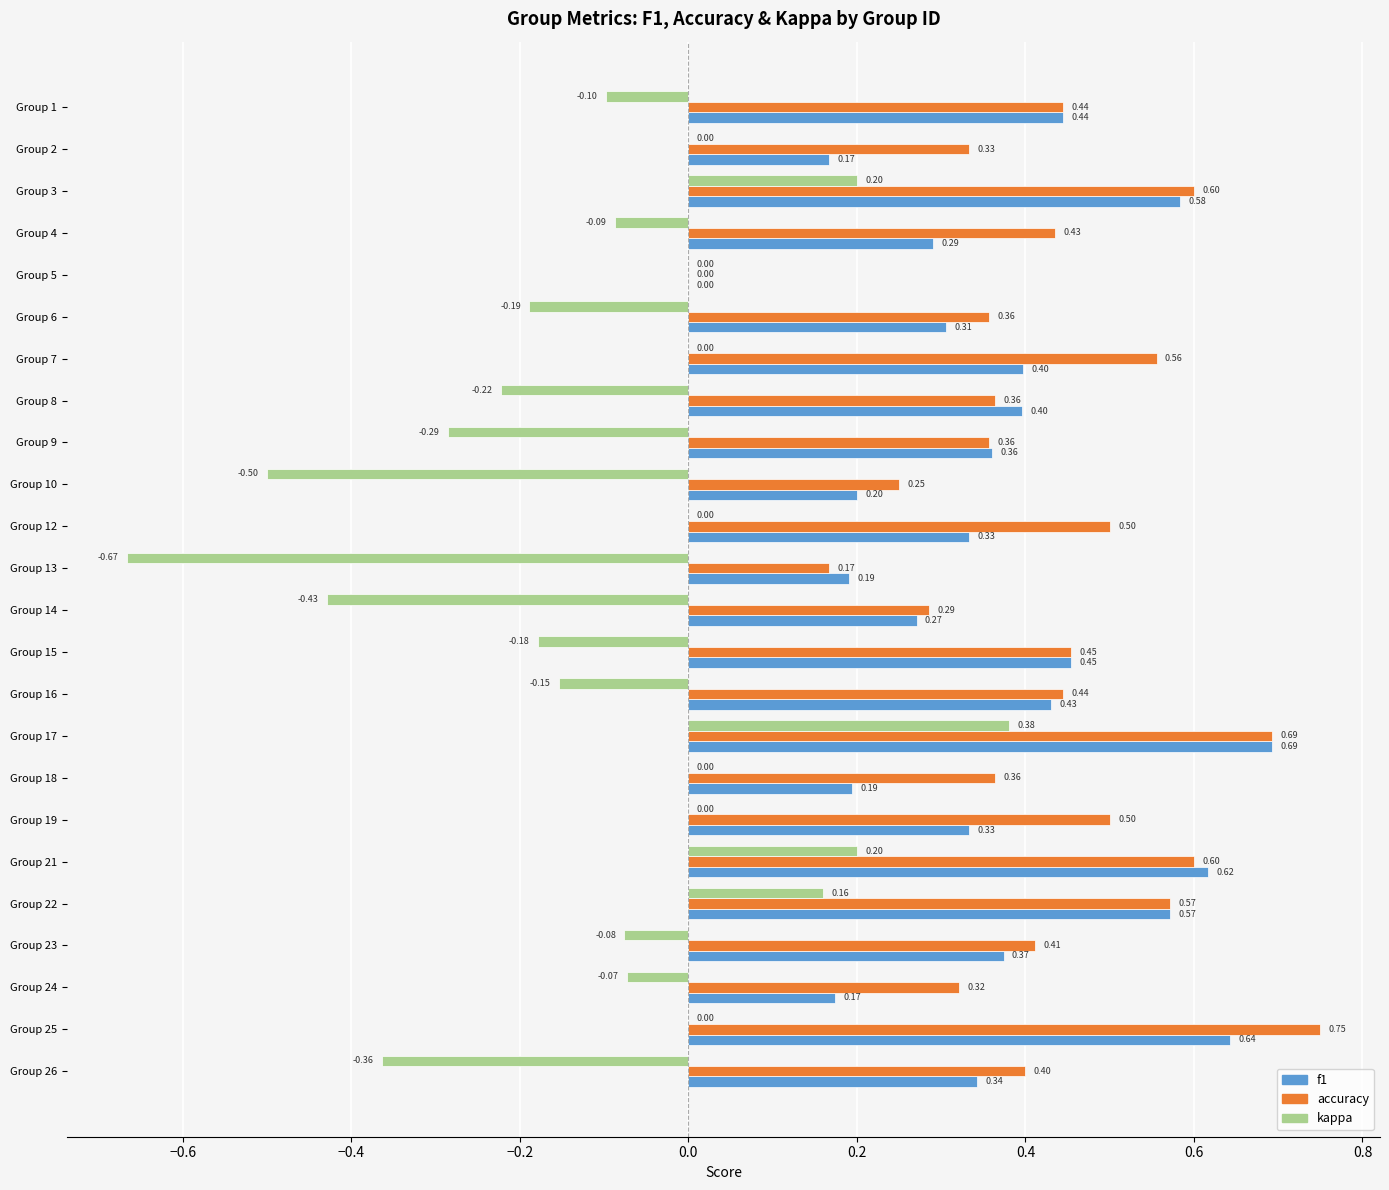

What is the sum of all accuracy values?

10.2